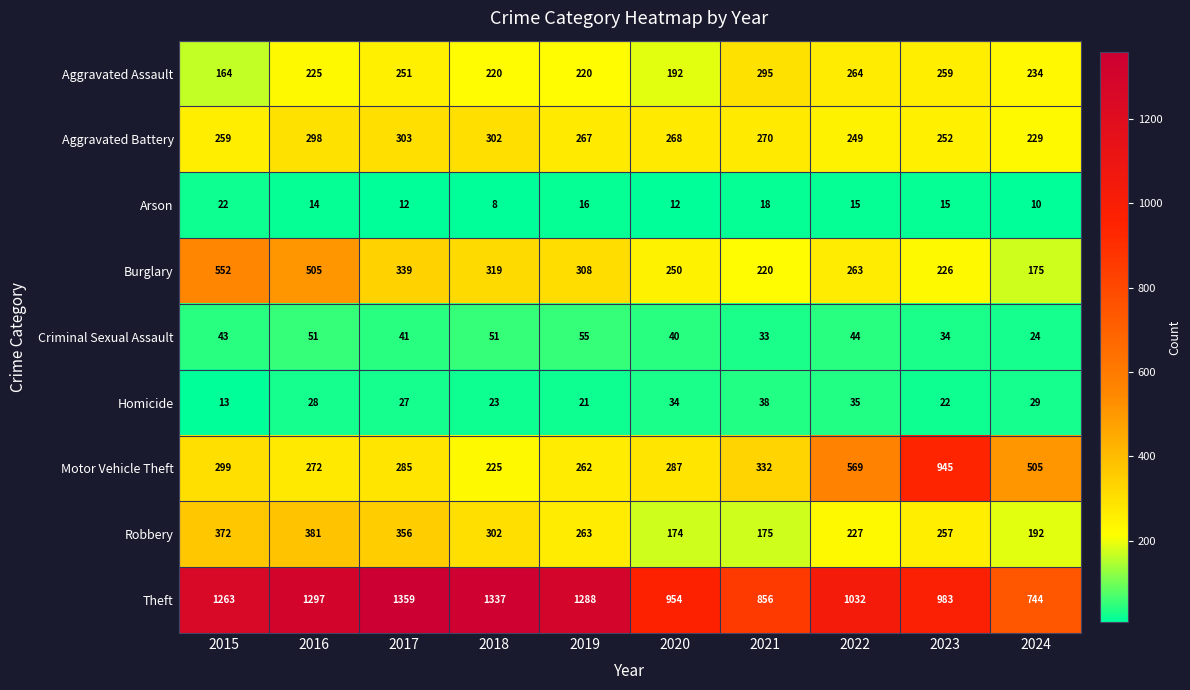

Where is Aggravated Battery nearest to the value 266?

2019